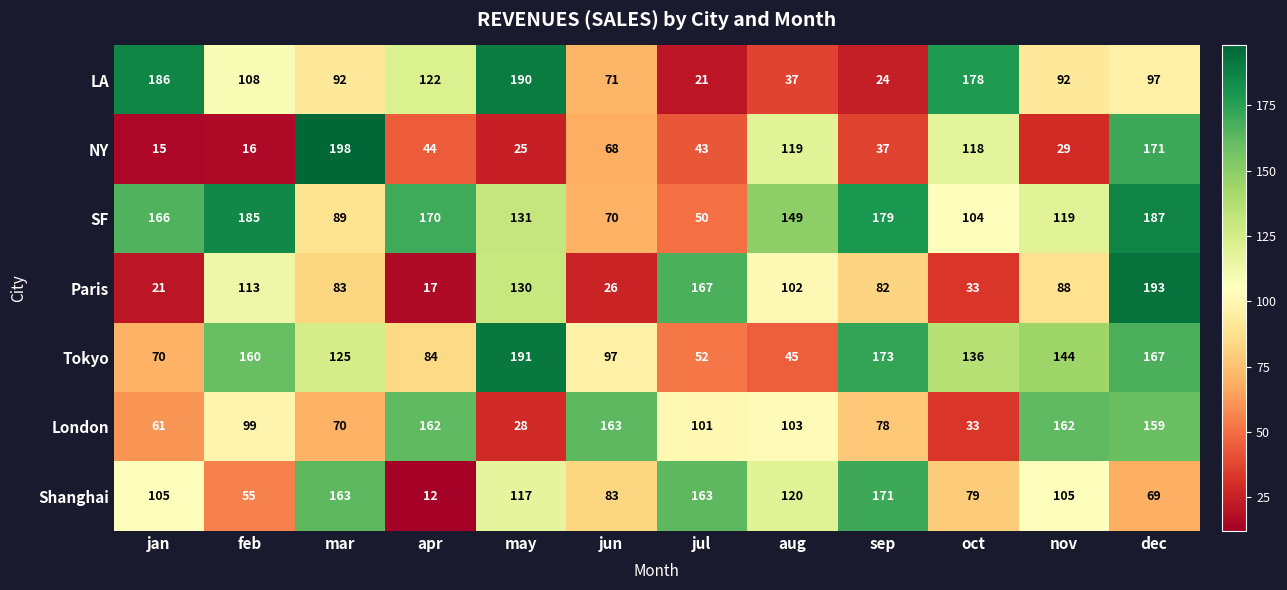

Between feb and nov, which series saw the biggest shift?

SF